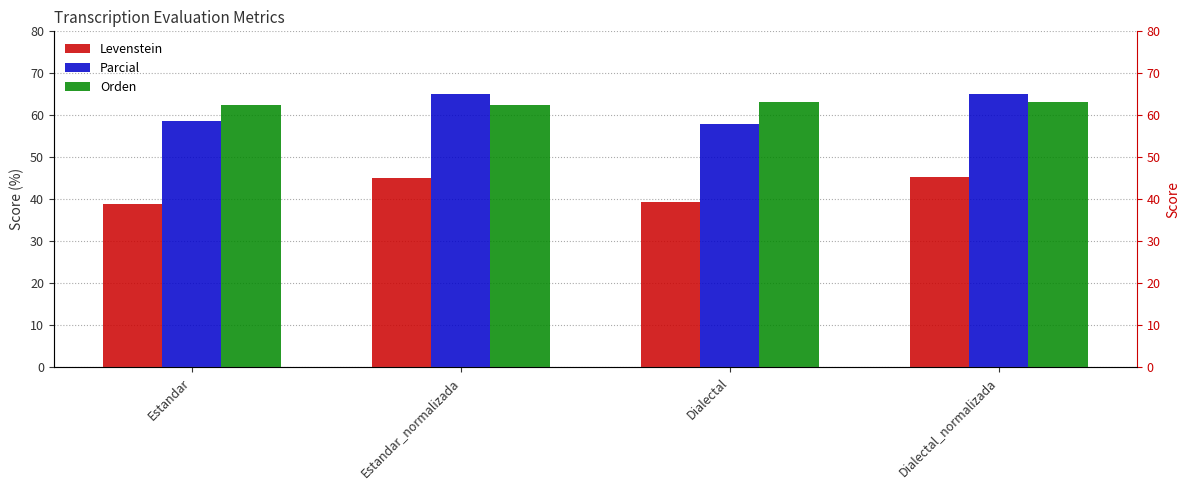

Which label corresponds to the largest value in the chart?

Estandar_normalizada